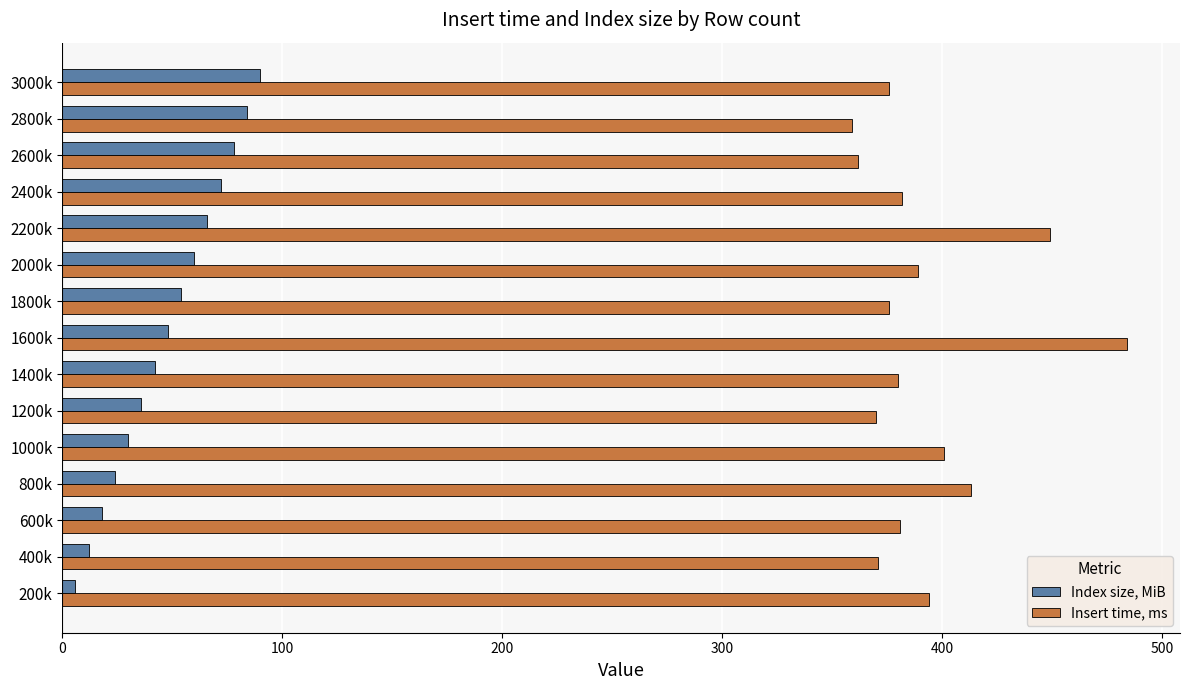

The value of Index size, MiB at 1200k is 61. True or false?

False